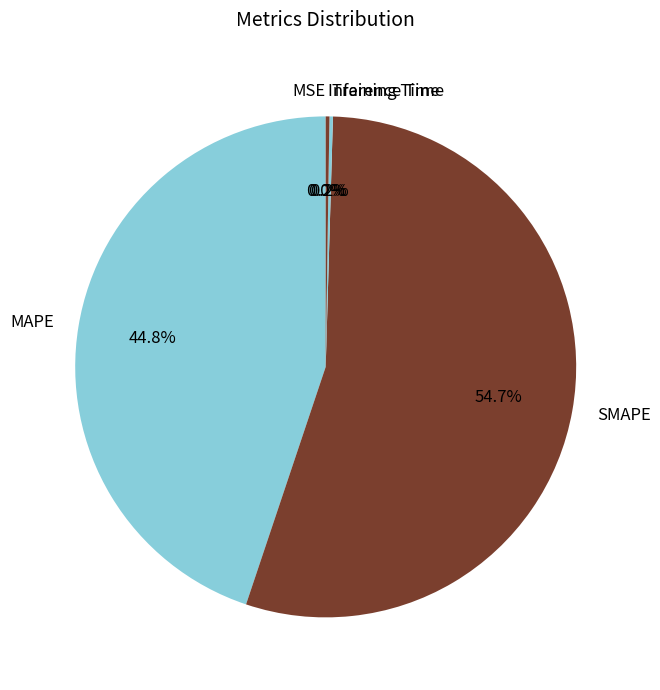

Which slice is the largest?

SMAPE